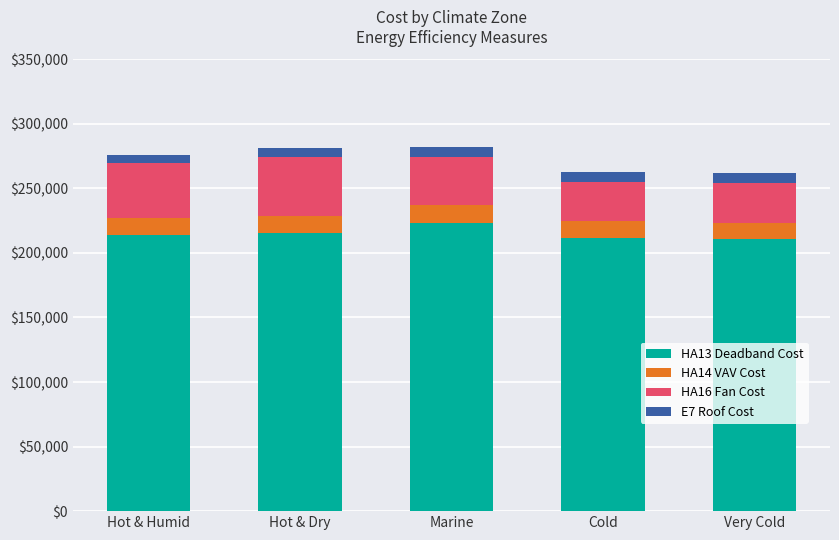

The value of HA13 Deadband Cost at Hot & Dry is 294893. True or false?

False